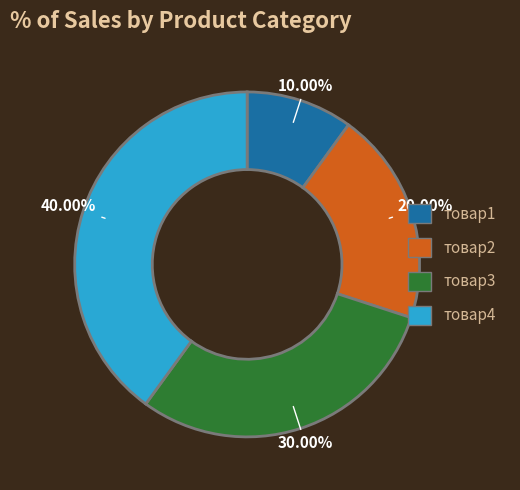

To the nearest percent, what portion does товар3 represent?

30%